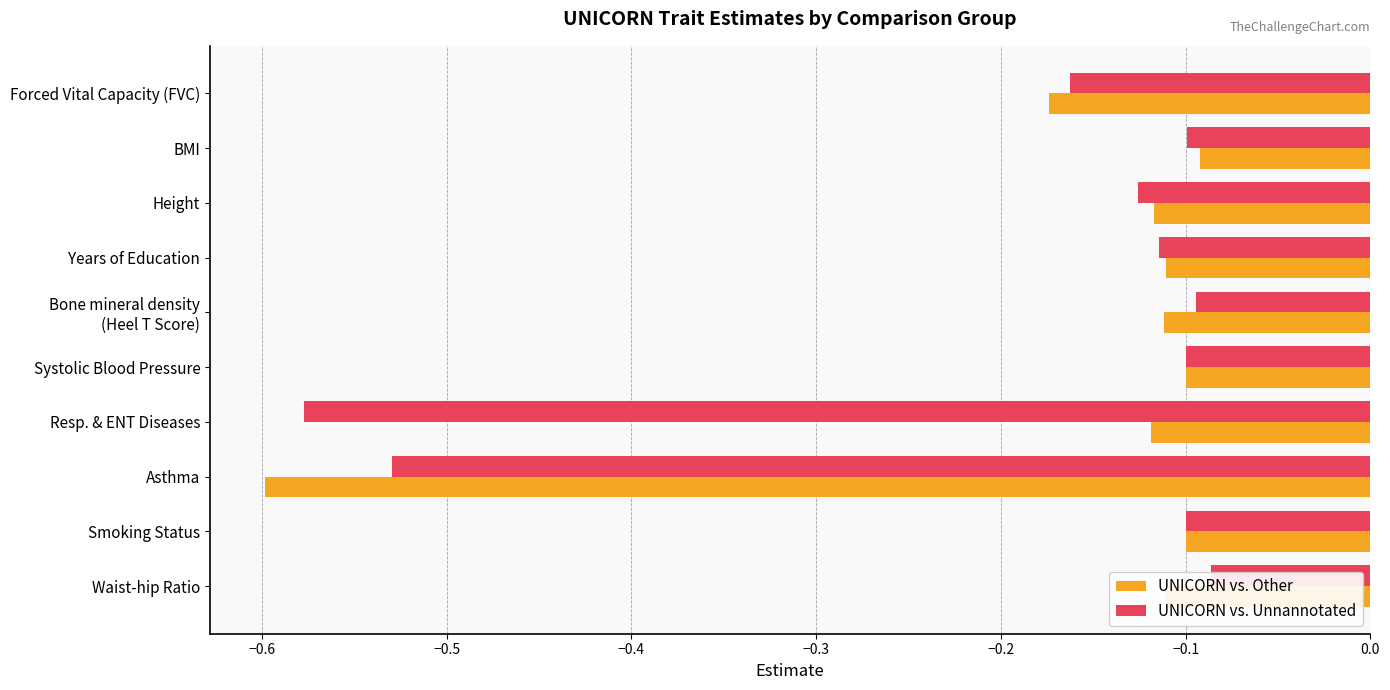

Reading left to right, transcribe all the data shown in this chart.

UNICORN vs. Other: -0.2	-0.1	-0.1	-0.1	-0.1	-0.1	-0.1	-0.6	-0.1	-0.1
UNICORN vs. Unnannotated: -0.2	-0.1	-0.1	-0.1	-0.1	-0.1	-0.6	-0.5	-0.1	-0.1